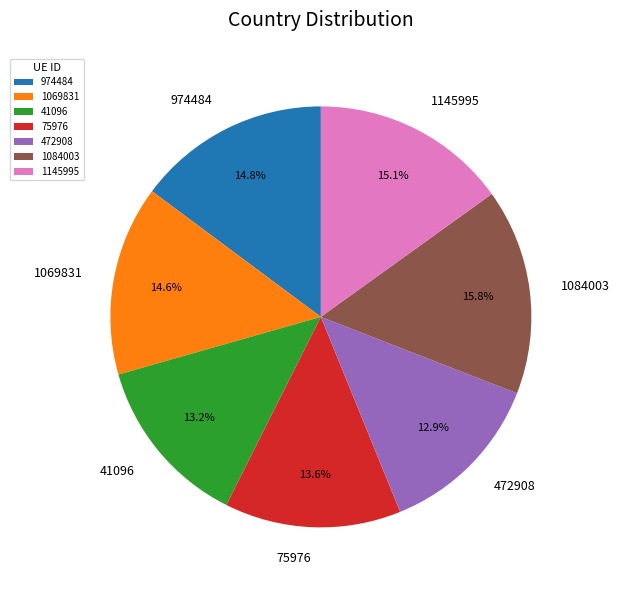

Is there any slice that represents more than half of the pie?

No